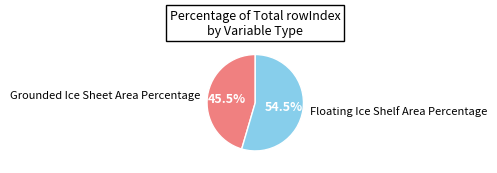

Combined, what portion of the pie is Grounded Ice Sheet Area Percentage and Floating Ice Shelf Area Percentage?

100.0%